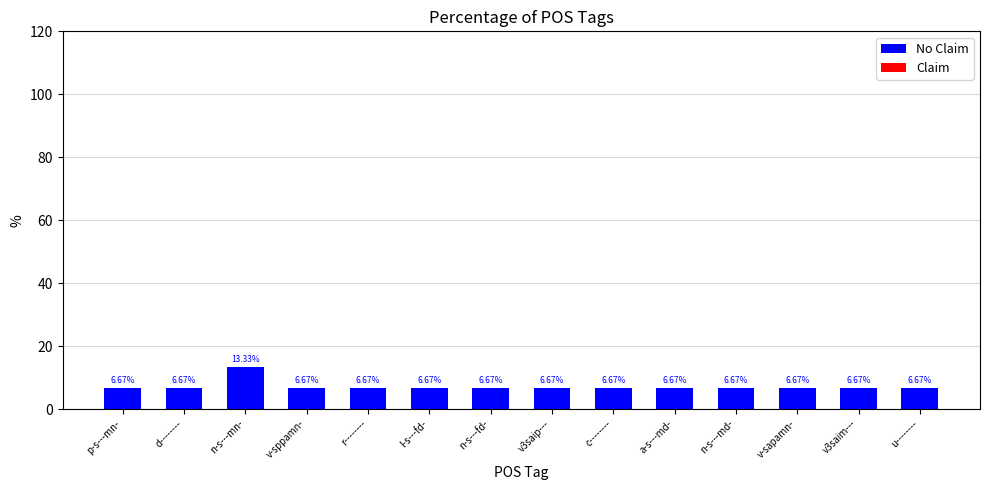

What is the label of the 9th bar from the right?

l-s---fd-